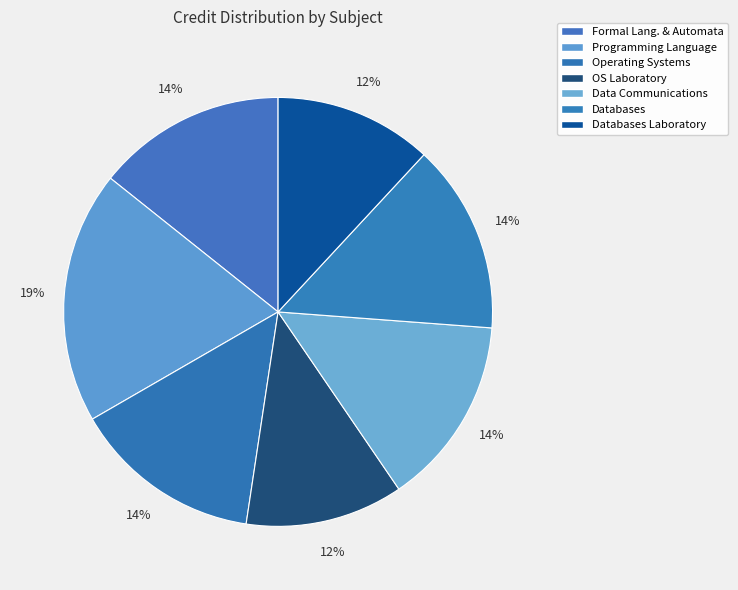

True or false: Data Communications accounts for 14% of the total.

True